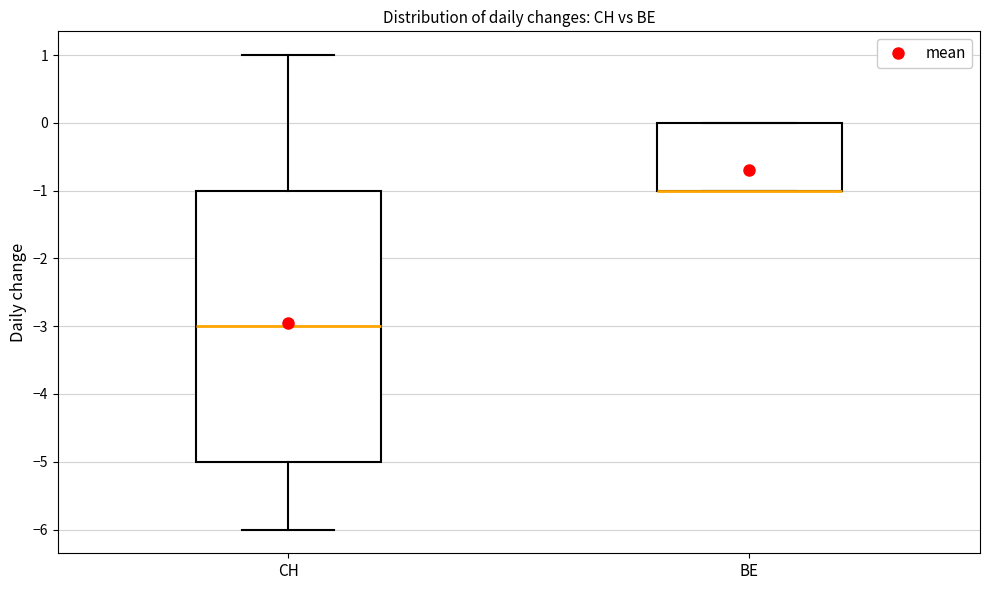

Reading left to right, read every box against the y-axis: the position of its median line, the range the box covers, and the ends of its whiskers. The values are not printed on the chart, so give them approximately, as read against the axis.

CH: median -3, box -5 to -1, whiskers -6 to 1
BE: median -1 (drawn on the box's lower edge), box -1 to 0, whiskers -1 to 0